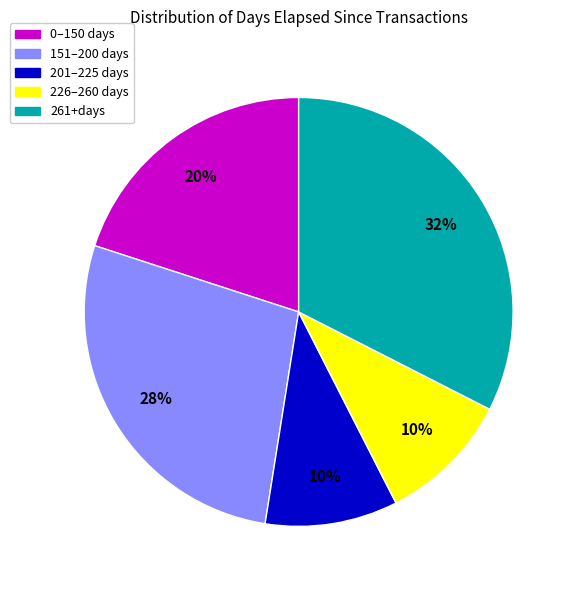

How many segments does this pie chart have?

5